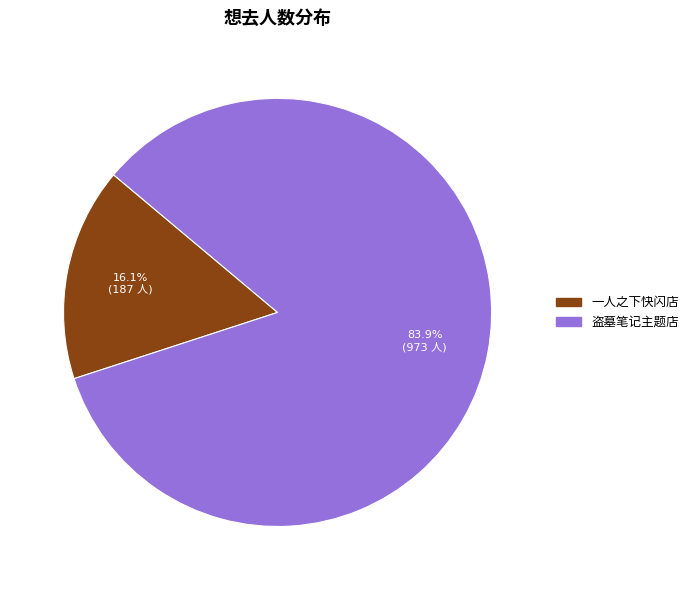

Count the number of slices in the pie.

2